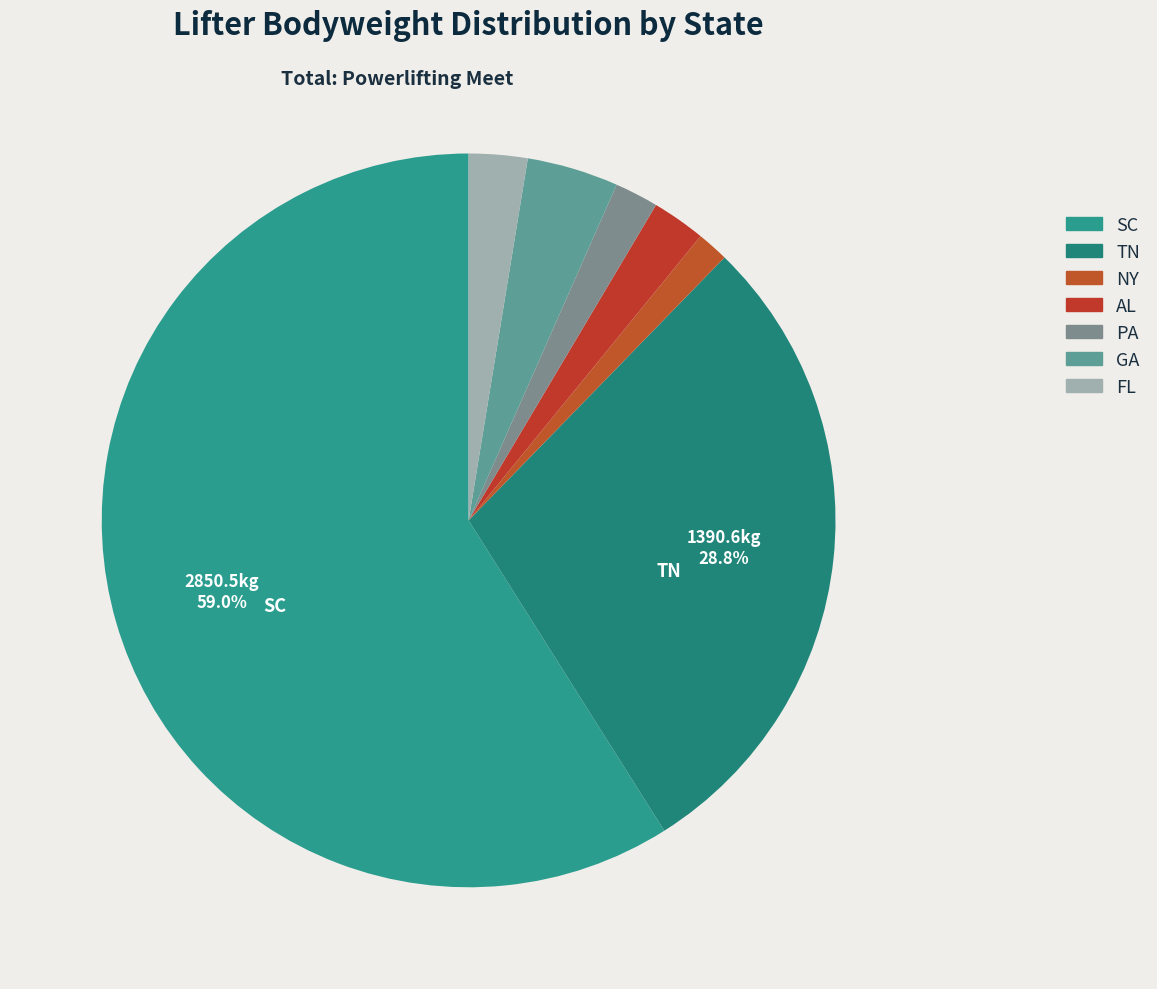

To the nearest percent, what portion does PA represent?

2%